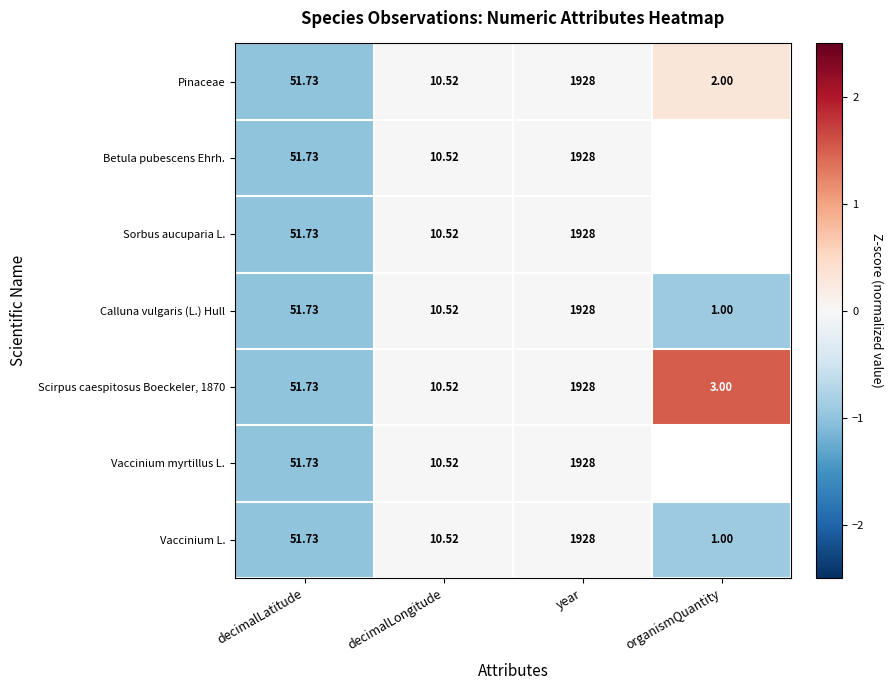

Is the value of Betula pubescens Ehrh. at decimalLatitude greater than the value of Scirpus caespitosus Boeckeler, 1870 at organismQuantity?

Yes